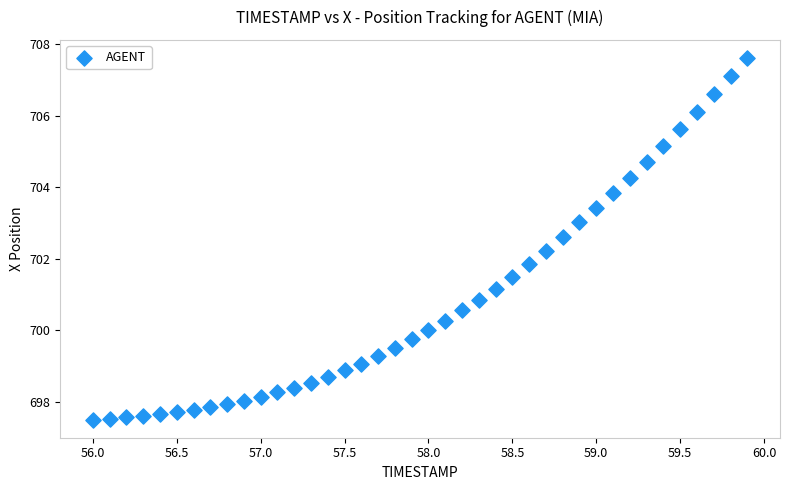

What is the range of X values (max minus min)?

3.9